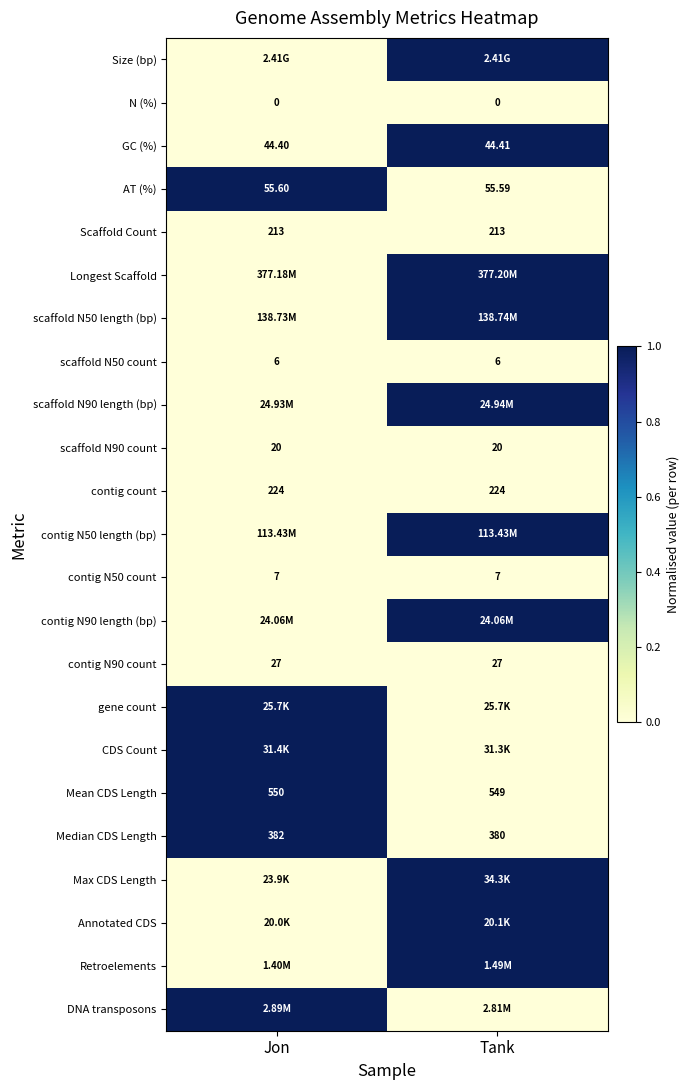

What is the total value across all series at Tank?

10